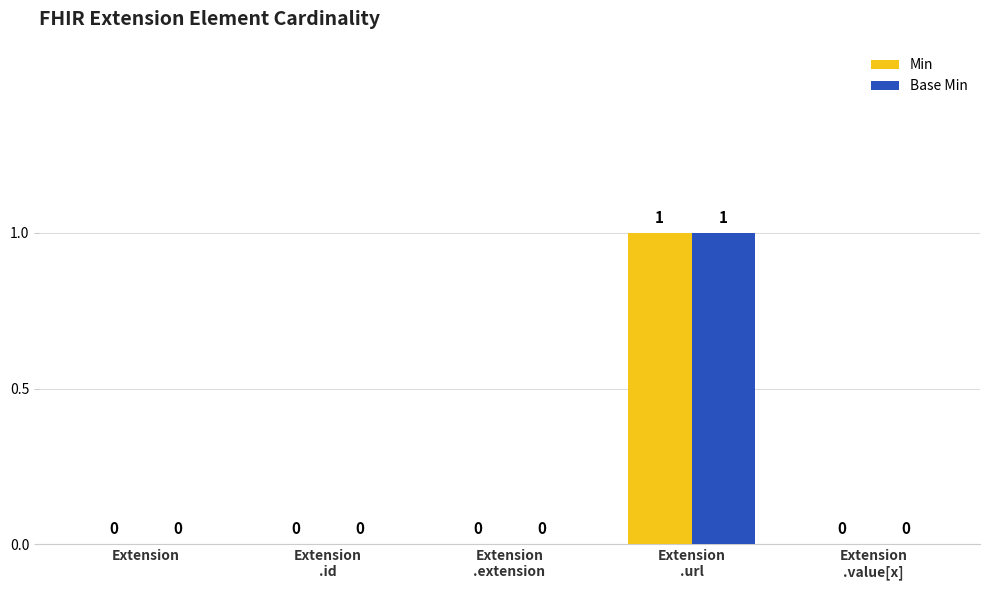

True or false: Base Min has a value of 0 at Extension.

True